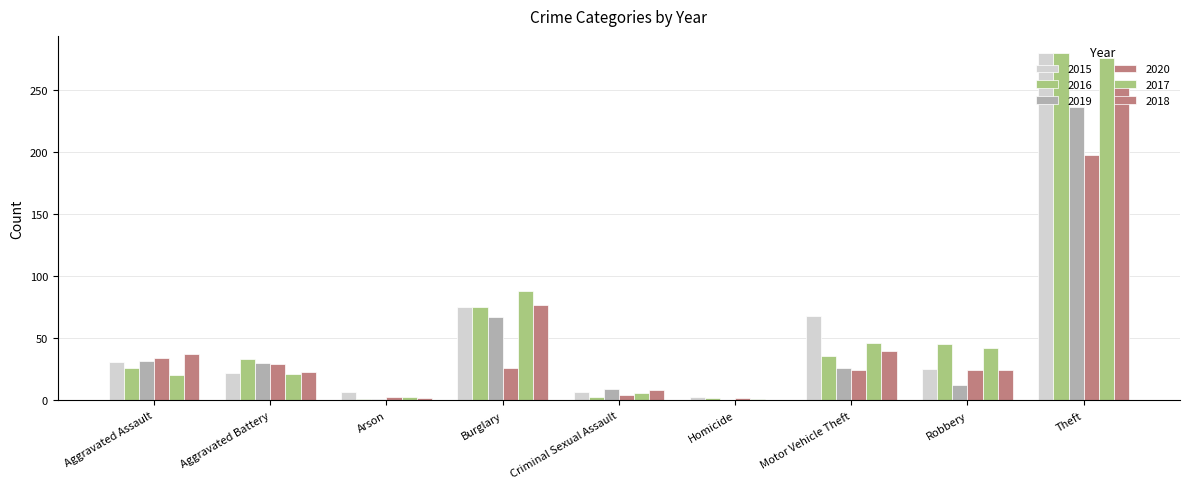

List the series in order of their peak value, highest first.

2015, 2016, 2017, 2018, 2019, 2020